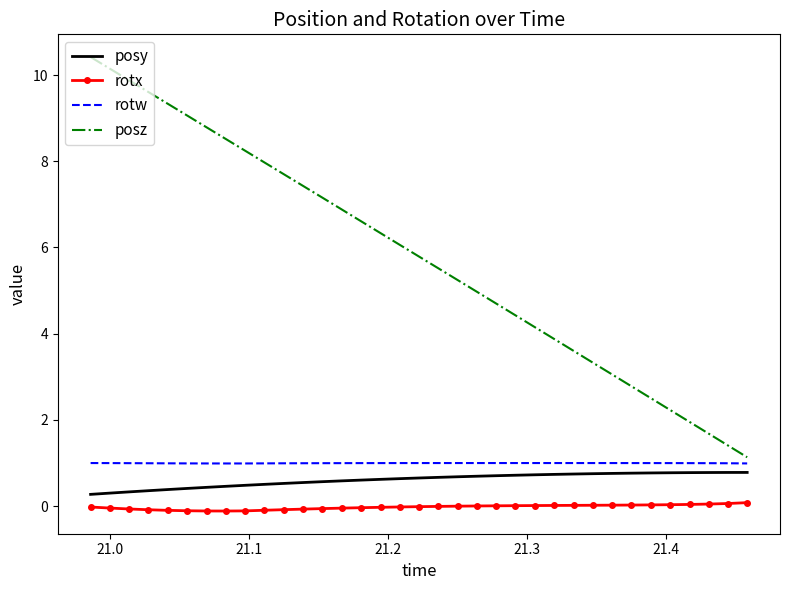

Which series has the widest spread of values?

posz